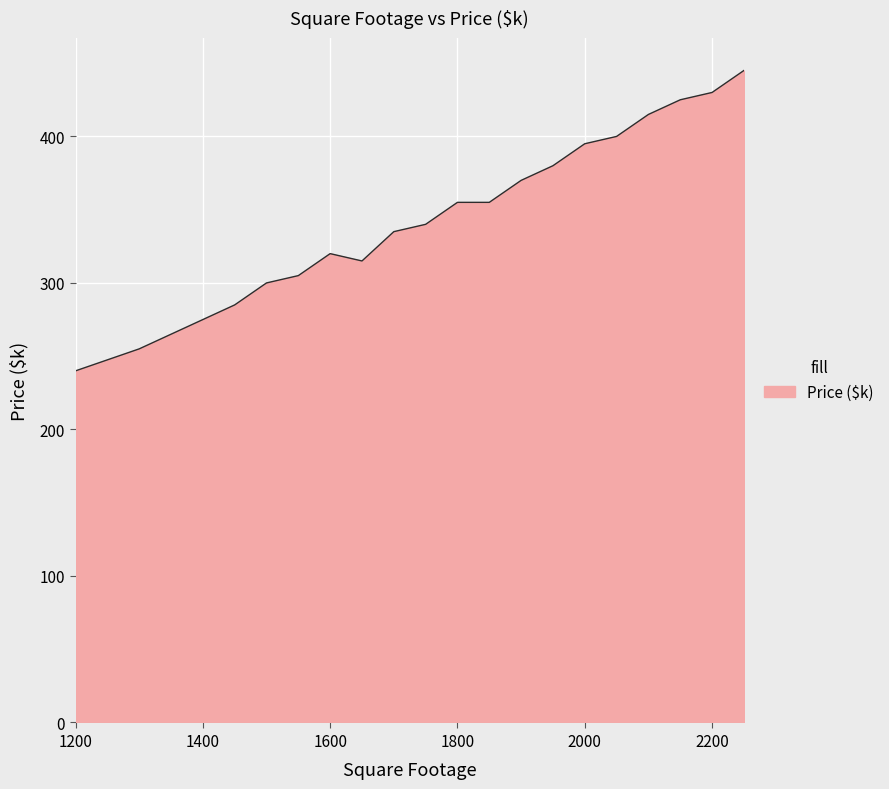

What is the greatest value displayed?

445